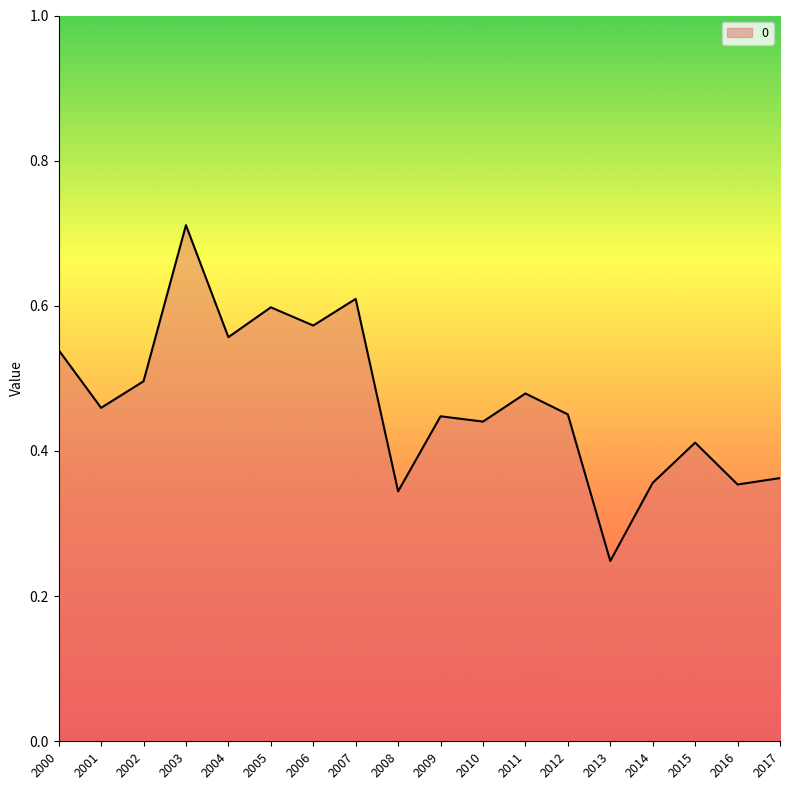

Is it true that the value at 2015 is 0.3?

False